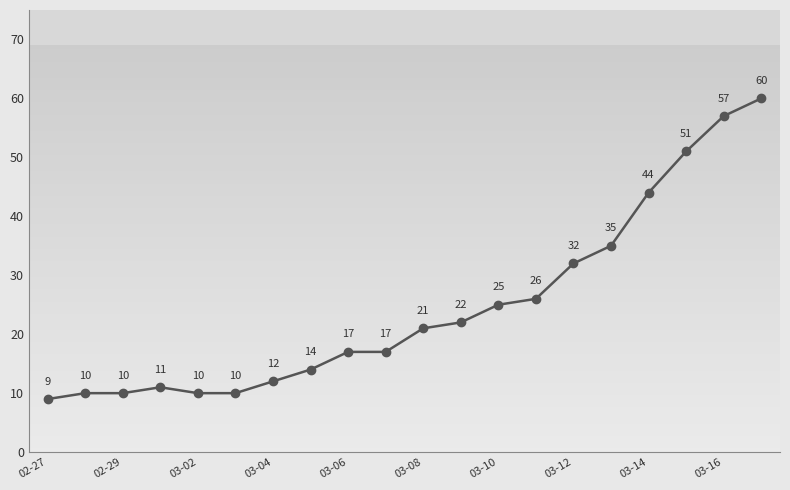

What is the difference between the maximum and minimum values?

51